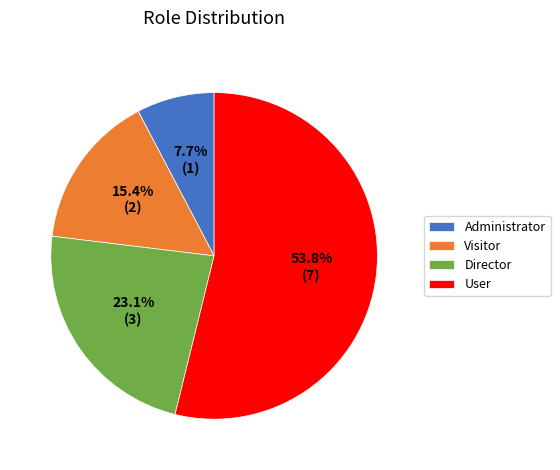

Which slice is the largest?

User